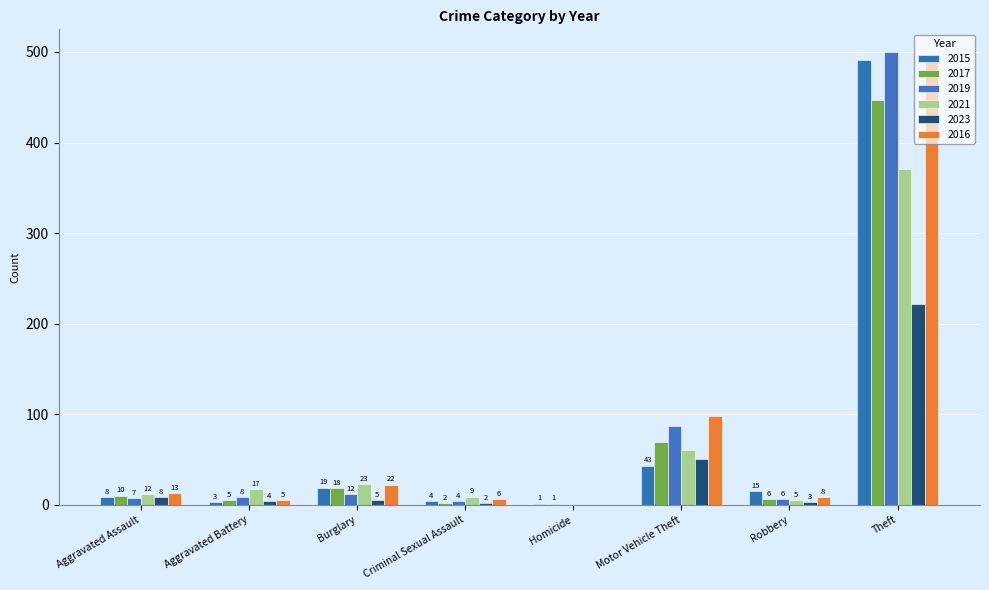

How many groups of bars are there?

8